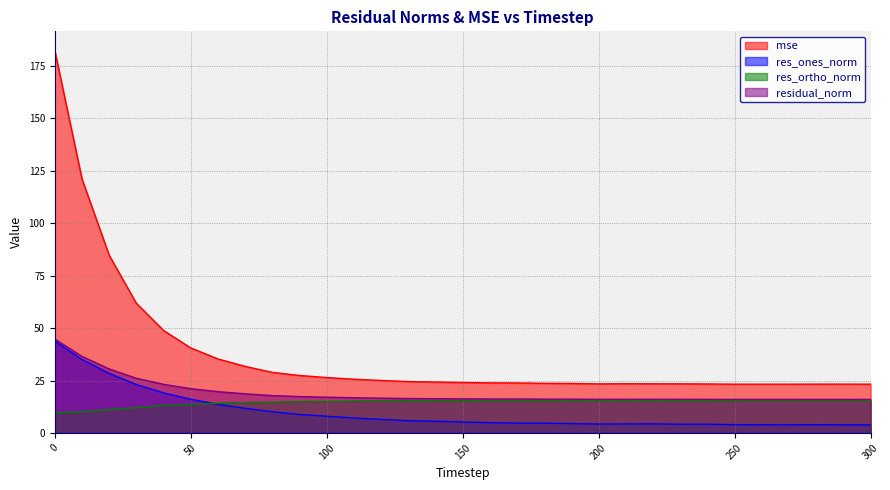

What is the smallest value displayed?

3.8